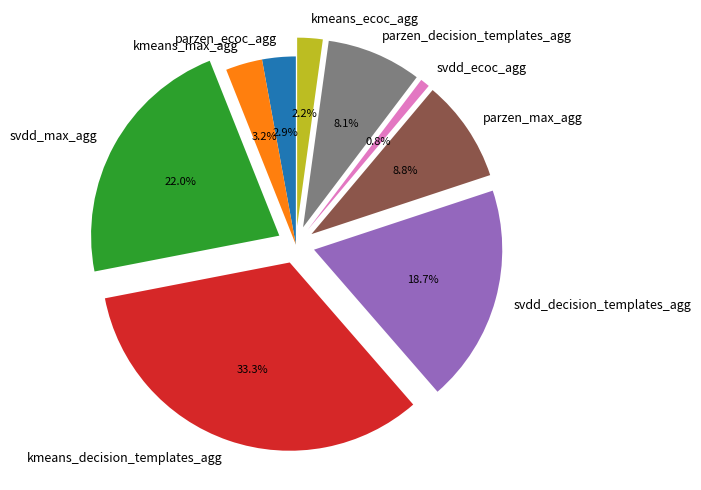

Which category has the biggest portion of the pie?

kmeans_decision_templates_agg